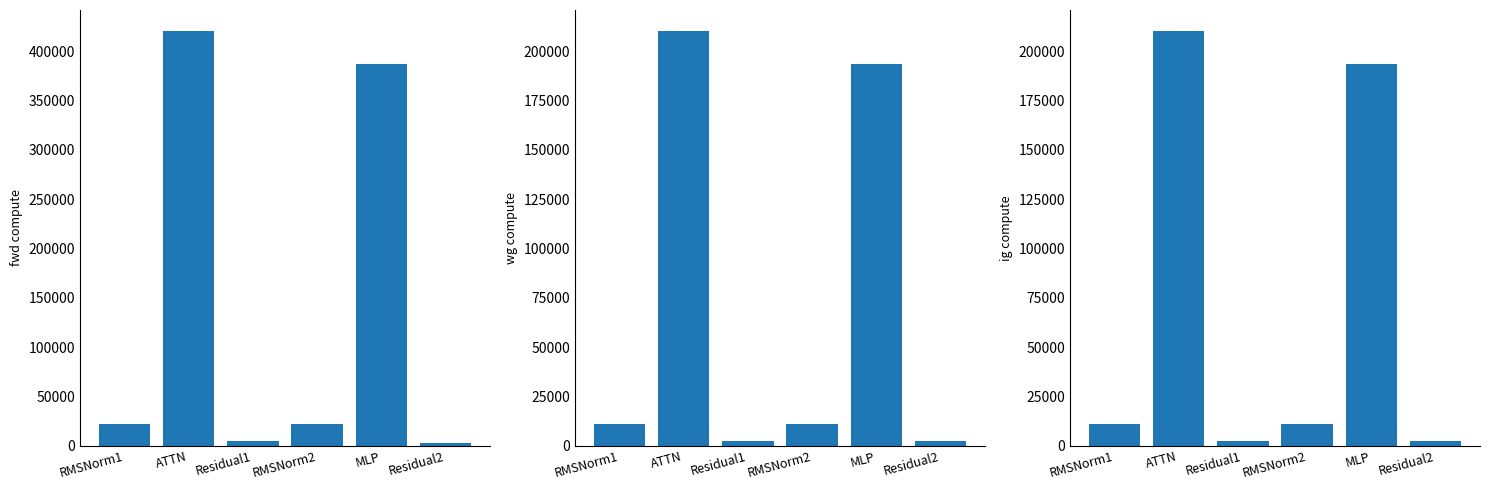

What are all the series names shown in the legend?

fwd compute, wg compute, ig compute